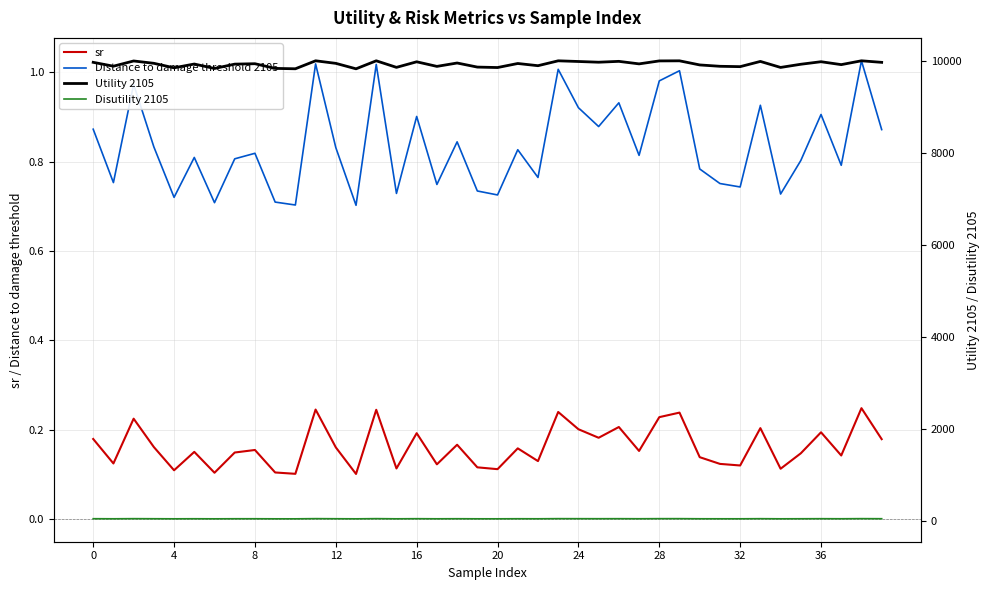

What is the label of the 30th point from the right?

10